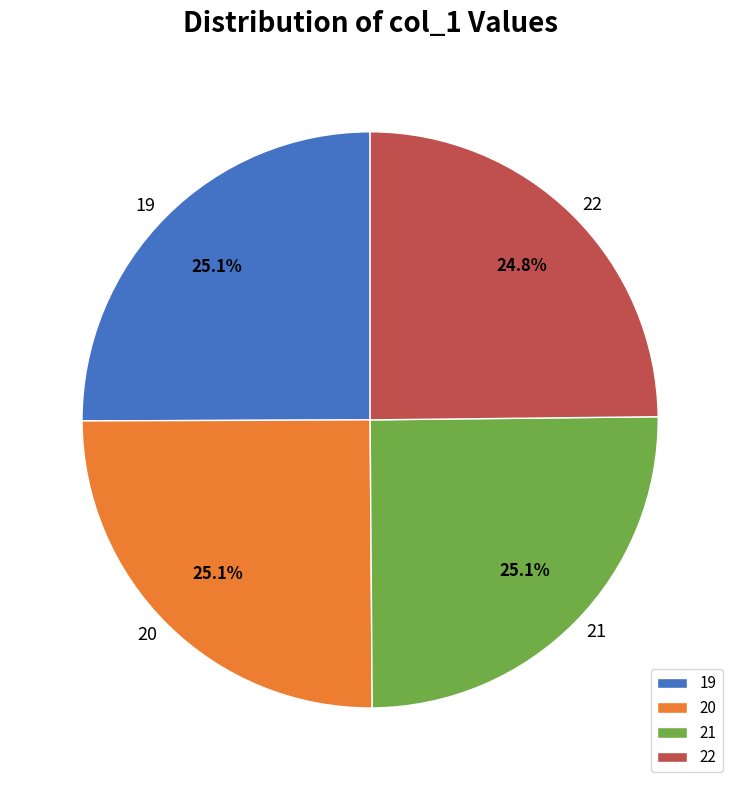

To the nearest percent, what is the average slice percentage?

25%